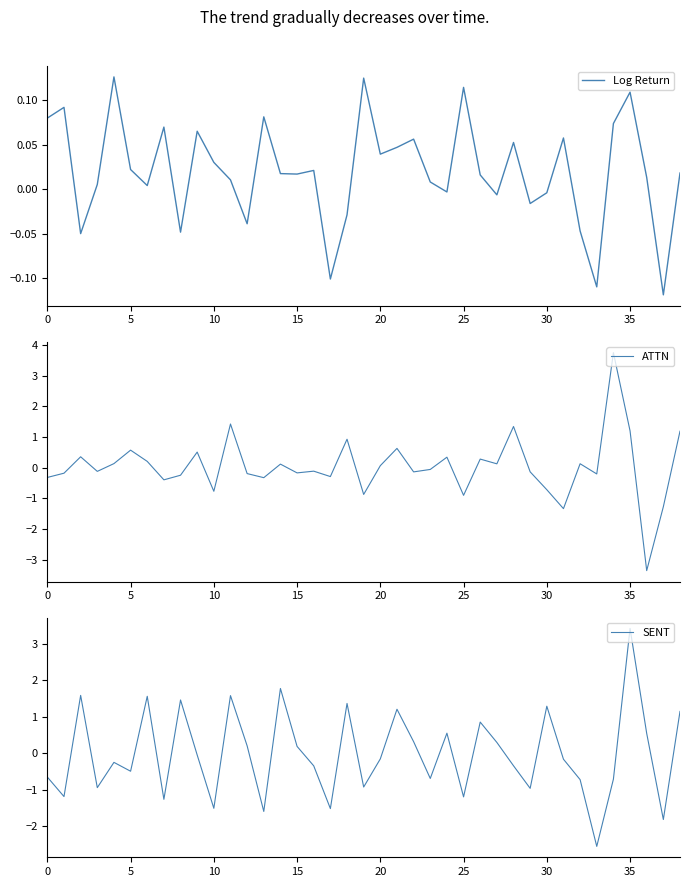

At which category does the chart reach its peak across all series?

34